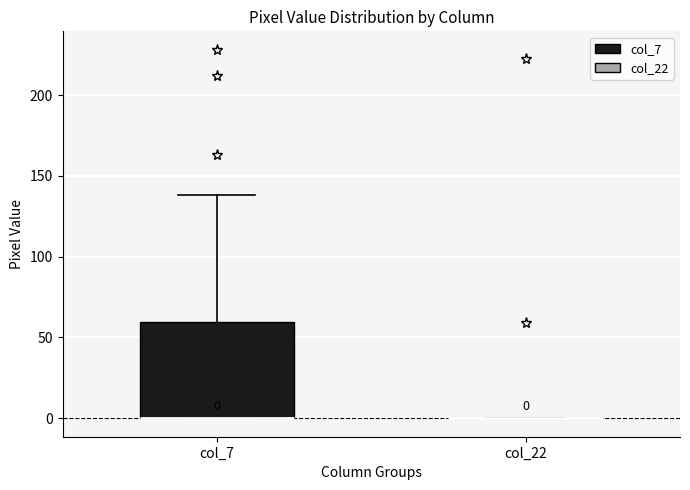

Comparing the boxes themselves (not the whiskers), which one is the tallest?

col_7